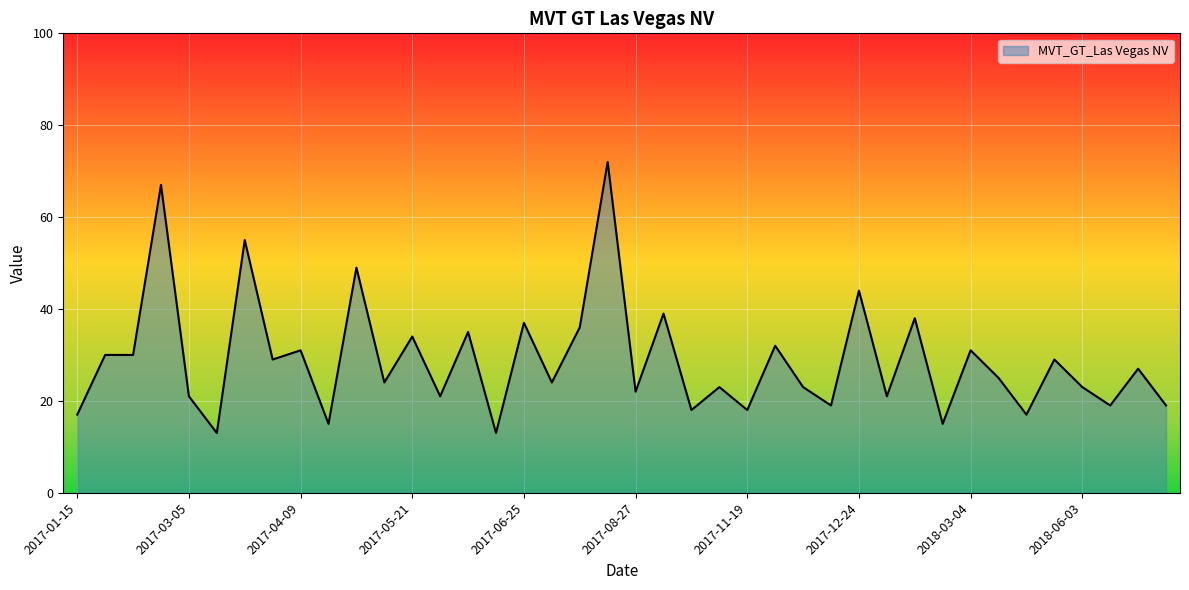

What is the maximum value shown in the chart?

72